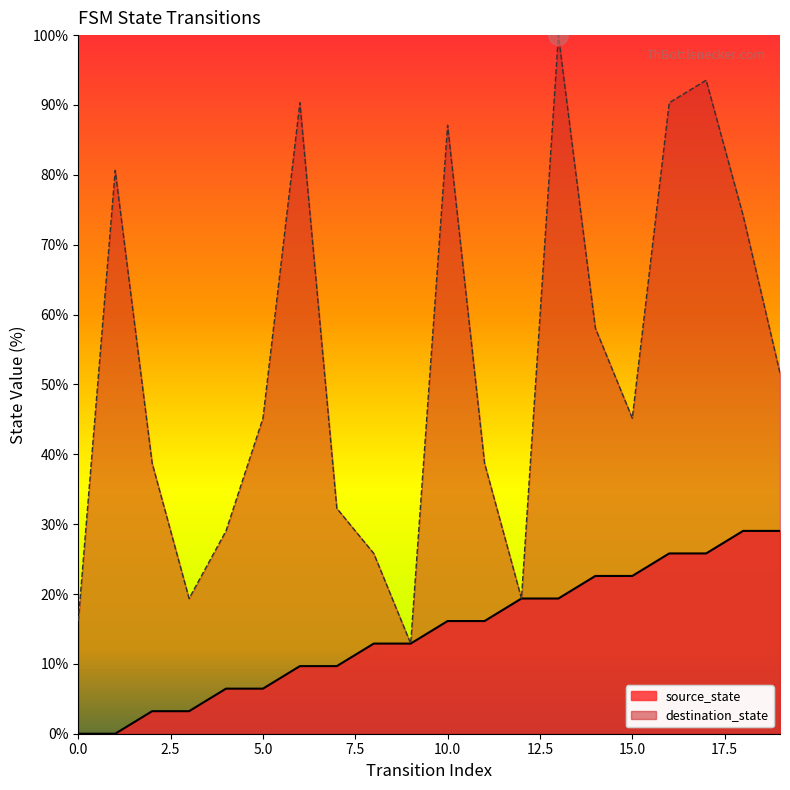

Rank the series by their maximum value, from highest to lowest.

destination_state, source_state